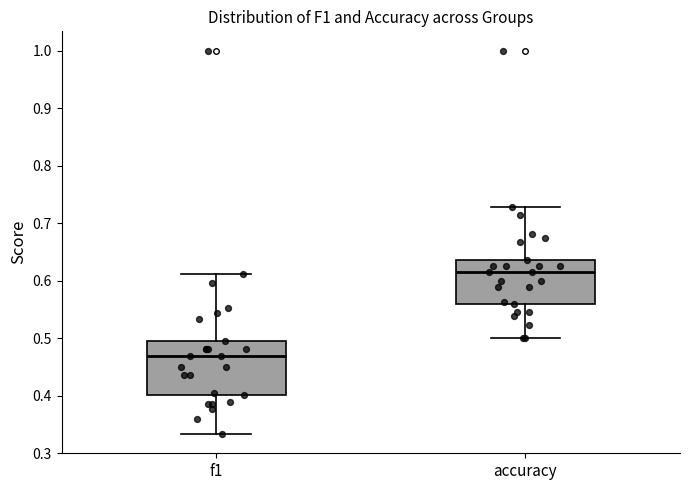

Reading left to right, read every box against the y-axis: the position of its median line, the range the box covers, and the ends of its whiskers. The values are not printed on the chart, so give them approximately, as read against the axis.

f1: median 0.47, box 0.40 to 0.49, whiskers 0.33 to 0.61
accuracy: median 0.62, box 0.56 to 0.64, whiskers 0.50 to 0.73